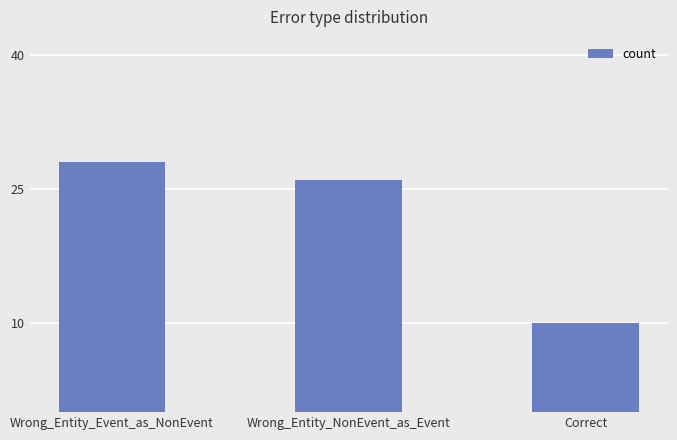

What is the difference between the maximum and second lowest values?

2